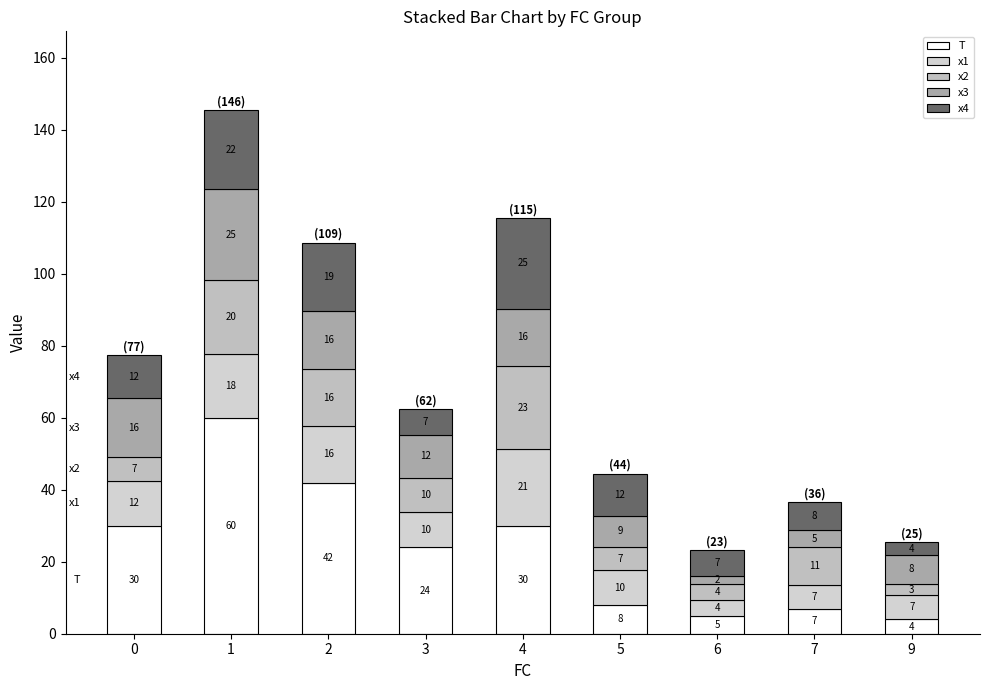

Count the number of categories in the chart.

9